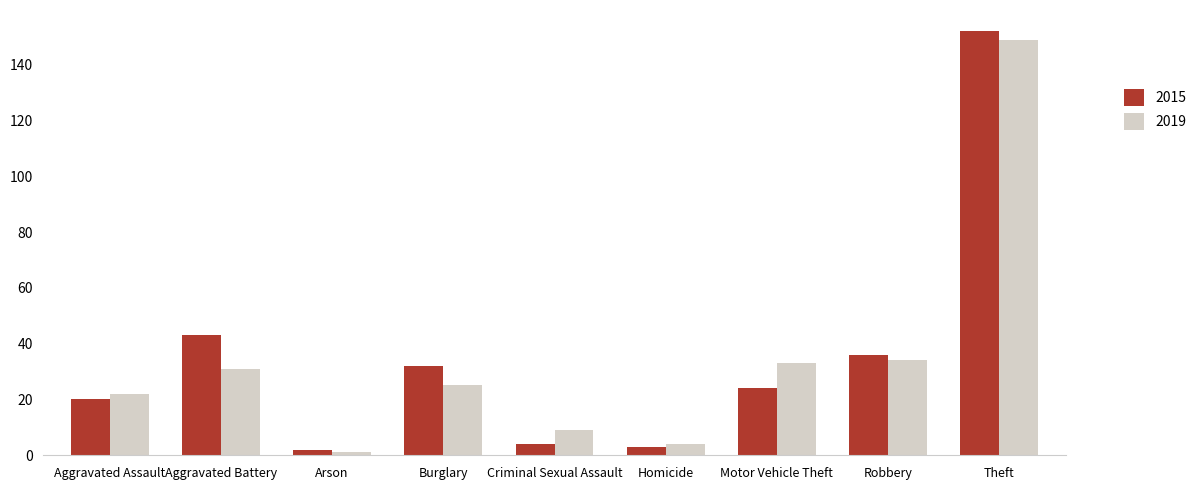

What is the difference between the maximum and second lowest values in the 2015 series?

149